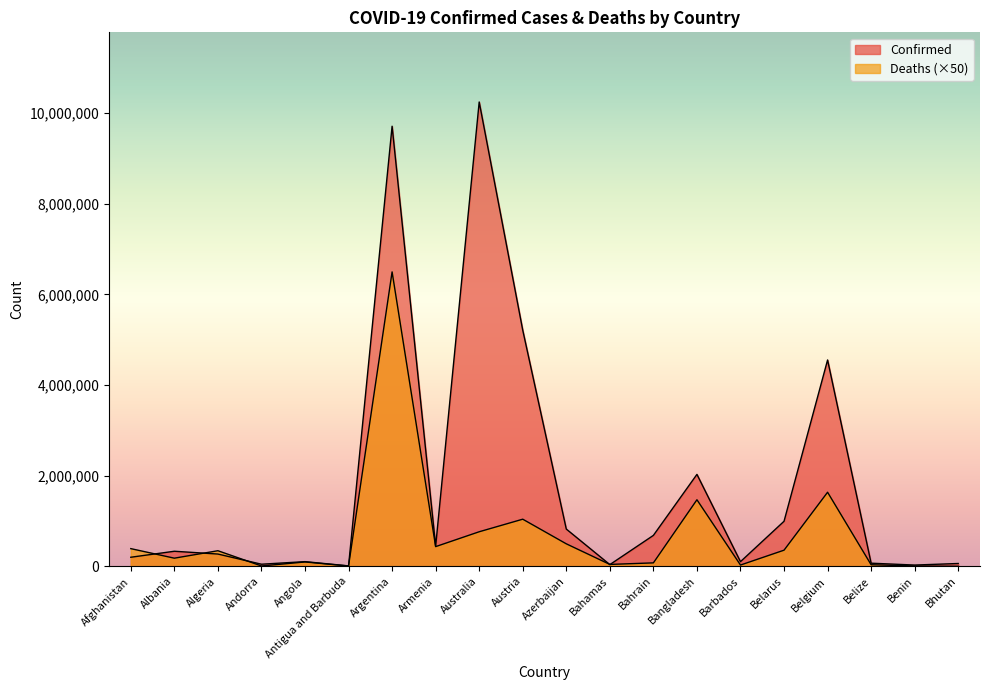

What is the label of the 2nd point from the right?

Benin